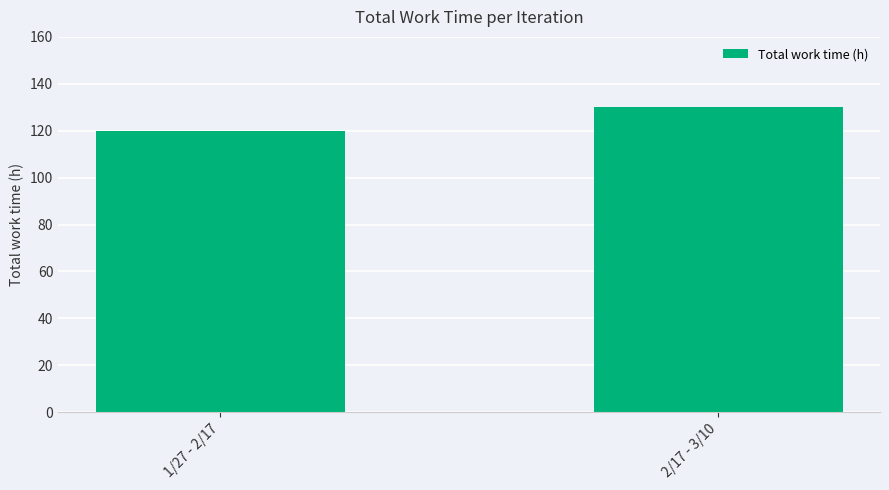

Count the values in the range 120 to 130.

2